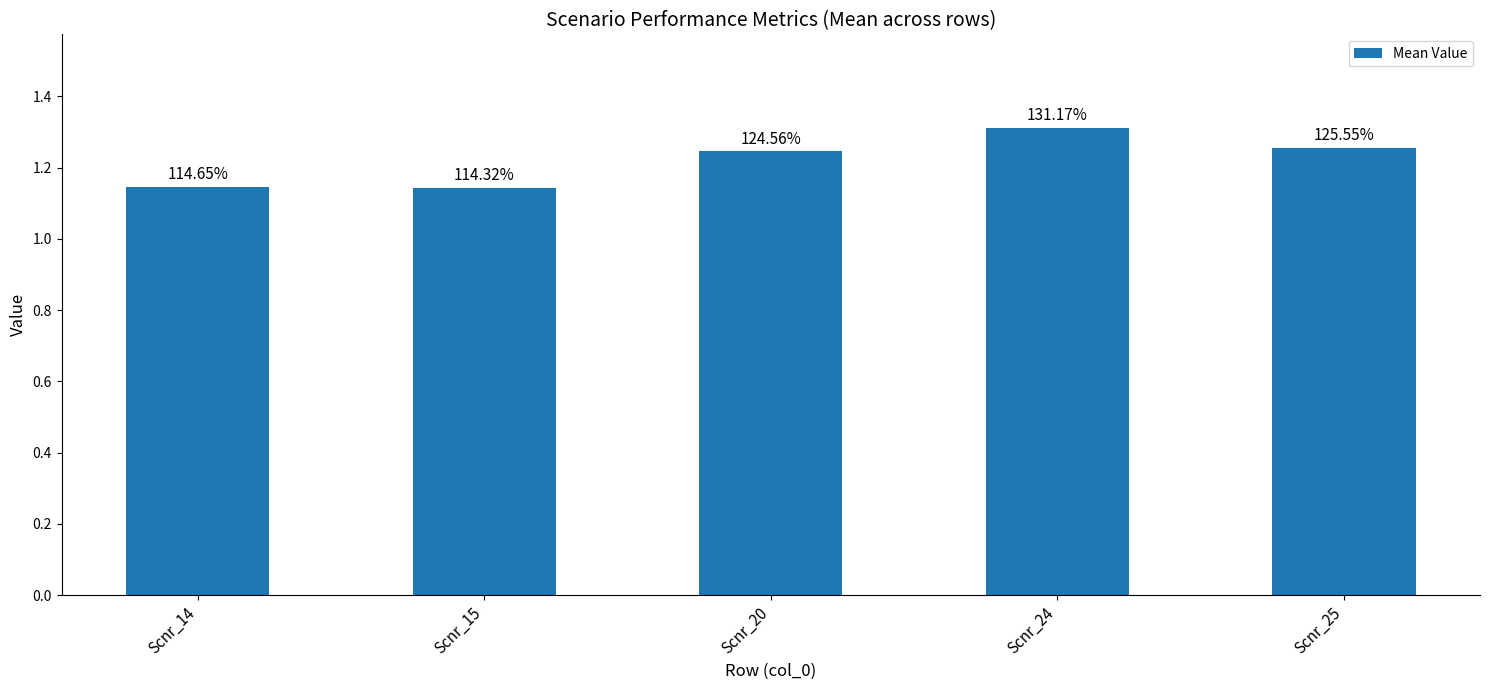

Does the chart contain any negative values?

No